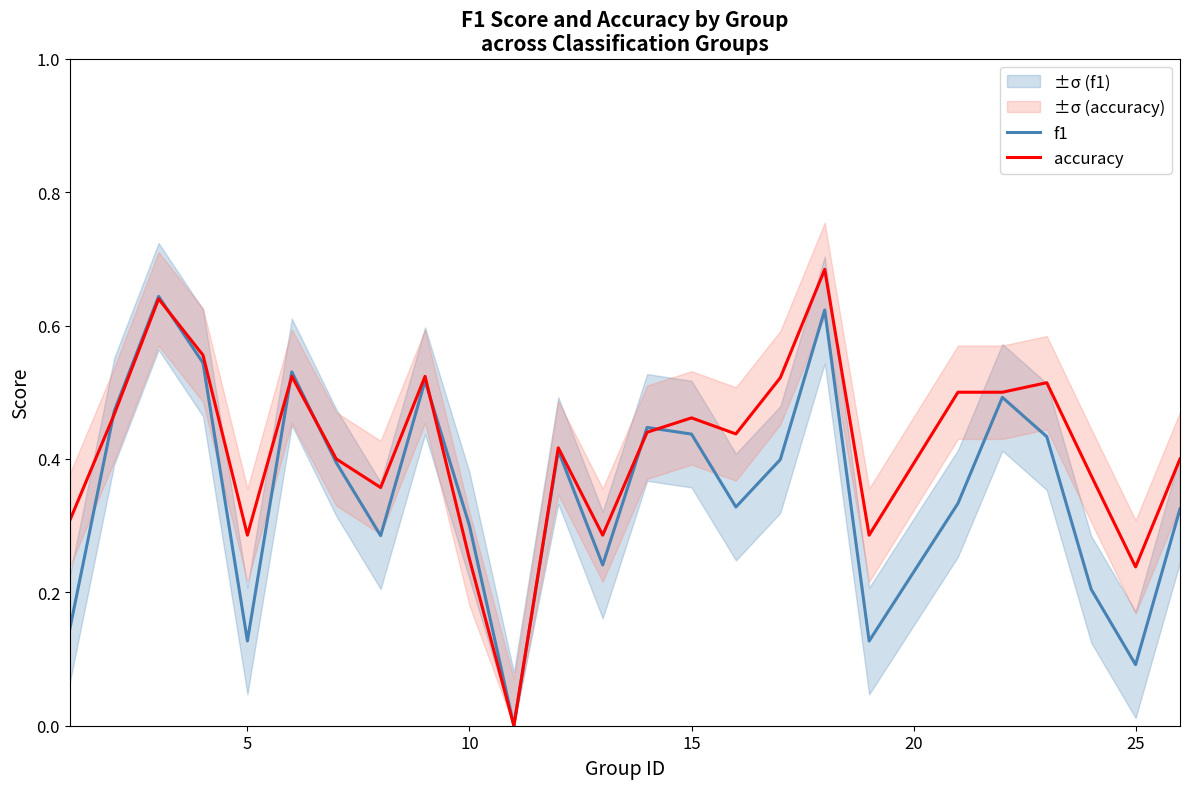

The accuracy series shows 0.7 at 15. True or false?

False